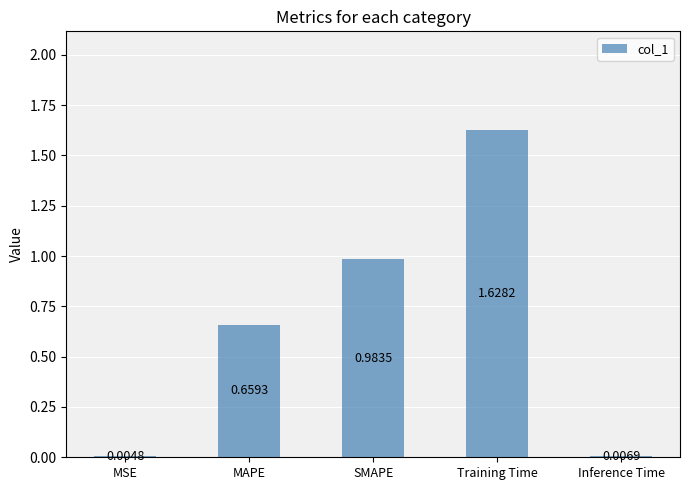

What is the change in value from MAPE to SMAPE?

+0.3